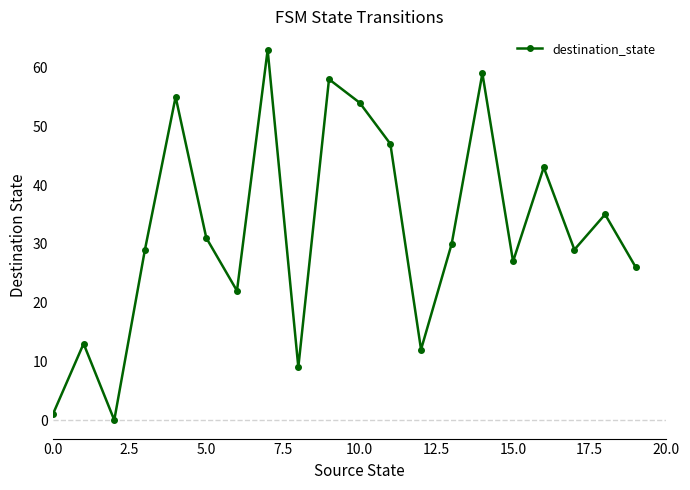

Count the number of categories in the chart.

20